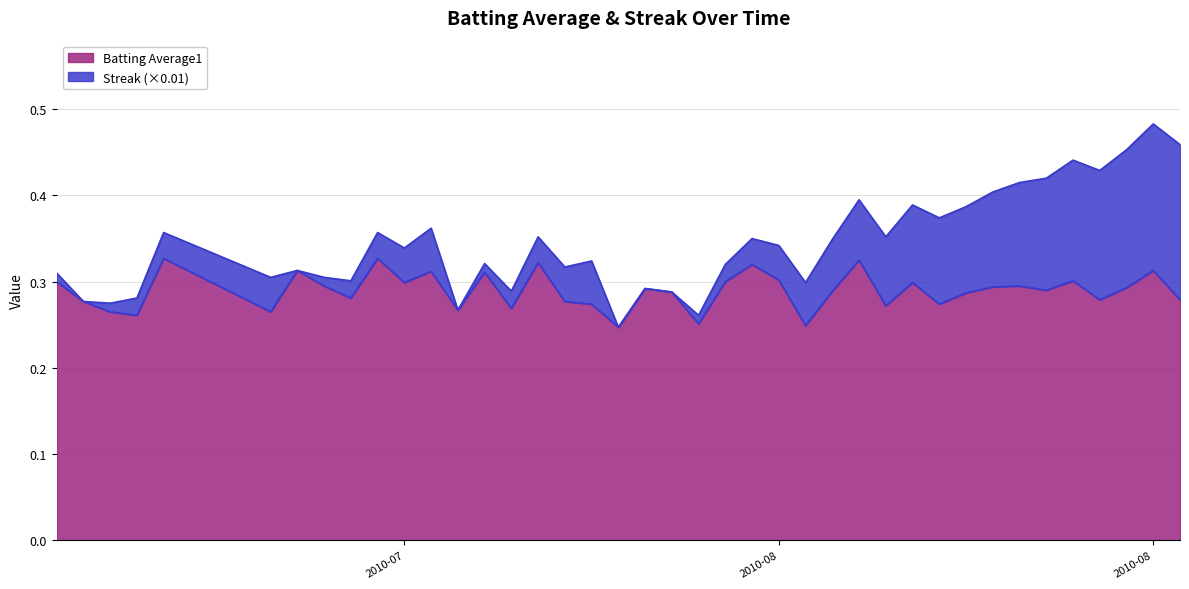

How many interior local valleys (lower than both neighbors) does the data have?

13